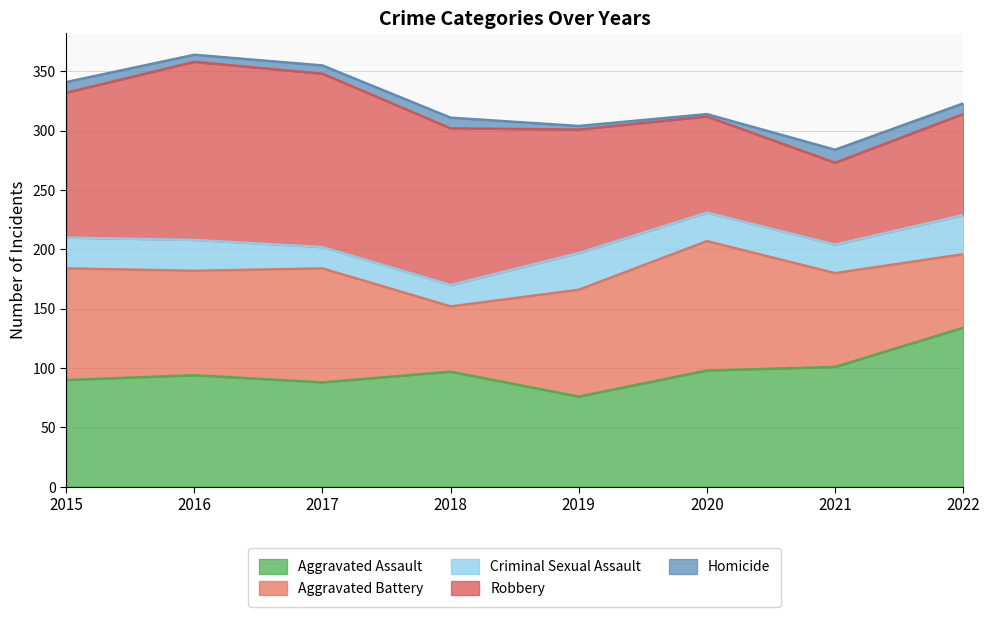

Reading left to right, extract all data points from this chart.

Aggravated Assault: 2015=90	2016=94	2017=88	2018=97	2019=76	2020=98	2021=101	2022=134
Aggravated Battery: 2015=94	2016=88	2017=96	2018=55	2019=90	2020=109	2021=79	2022=62
Criminal Sexual Assault: 2015=26	2016=26	2017=18	2018=18	2019=31	2020=24	2021=24	2022=33
Robbery: 2015=122	2016=150	2017=146	2018=132	2019=104	2020=81	2021=69	2022=85
Homicide: 2015=9	2016=6	2017=7	2018=9	2019=3	2020=2	2021=11	2022=9